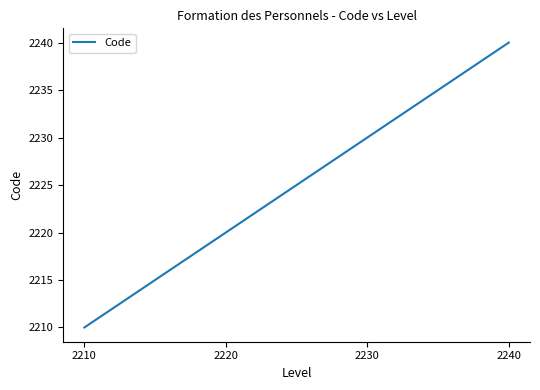

Where is the data nearest to the value 2225?

2220